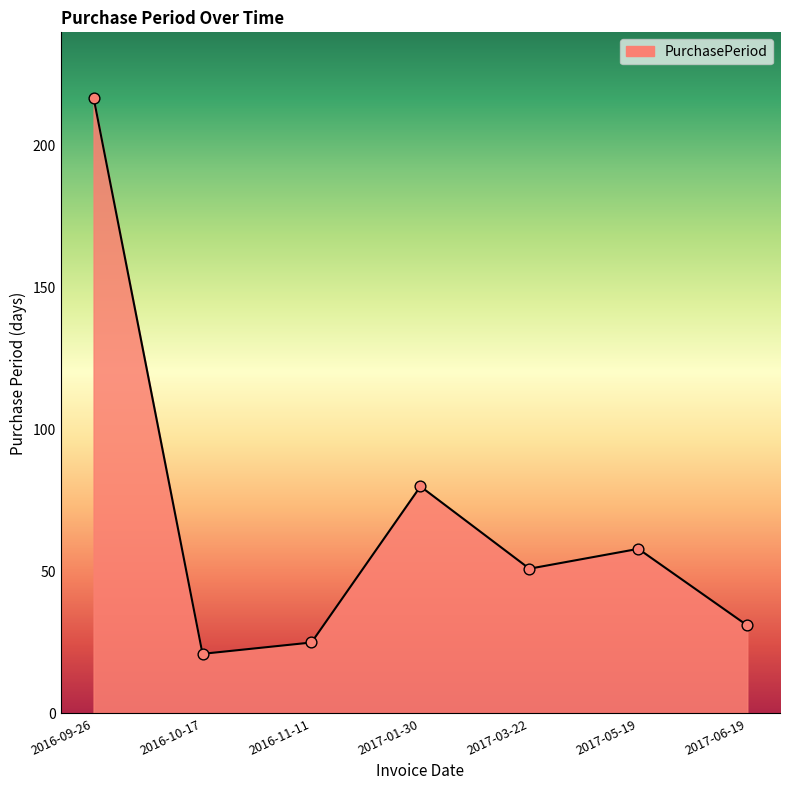

Between 2017-01-30 and 2017-05-19, which is larger?

2017-01-30